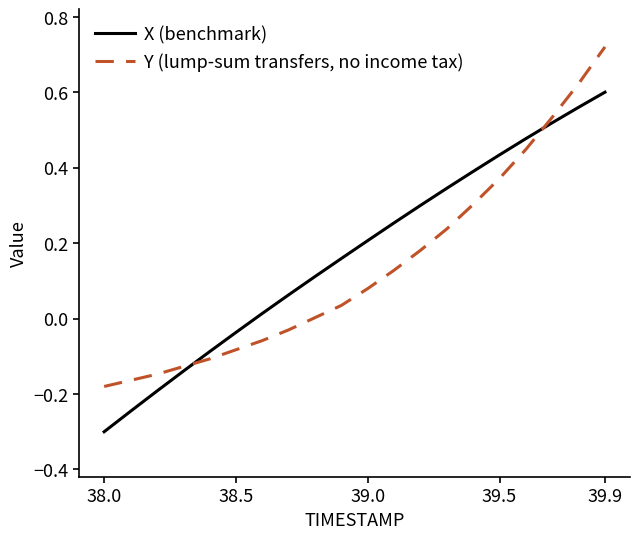

Which series has the largest total across all categories?

X (benchmark)